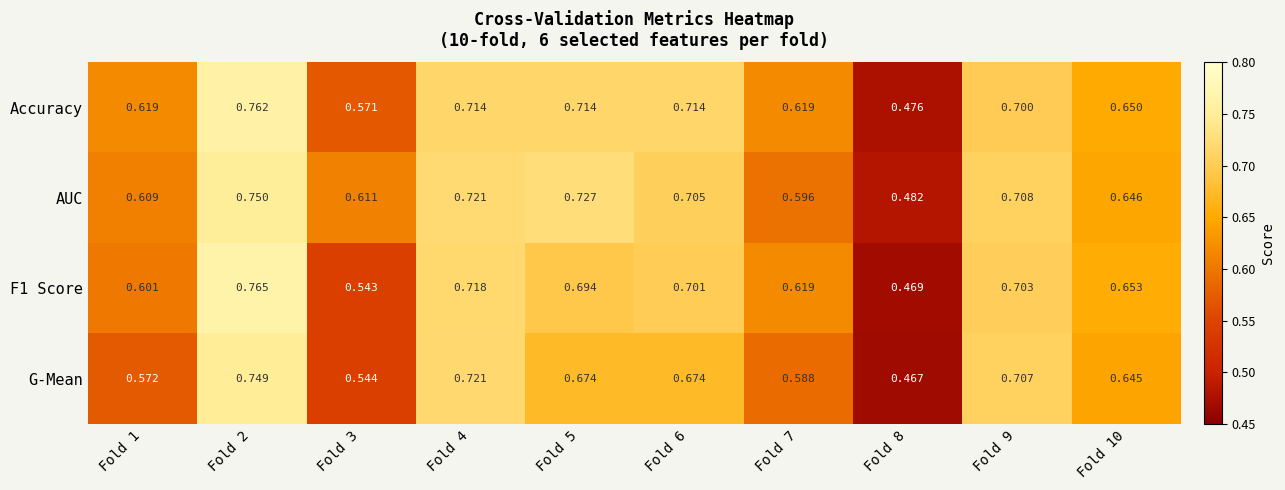

Between Fold 7 and Fold 10, which series saw the biggest shift?

G-Mean